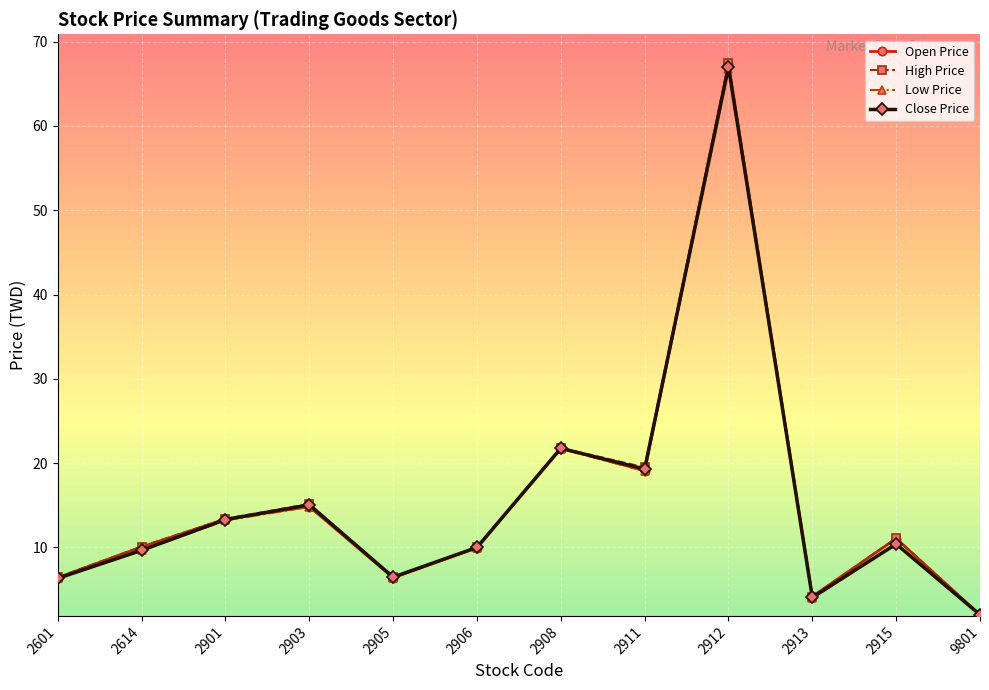

What is the sum of the Low Price values at 2601 and 2913?

10.3